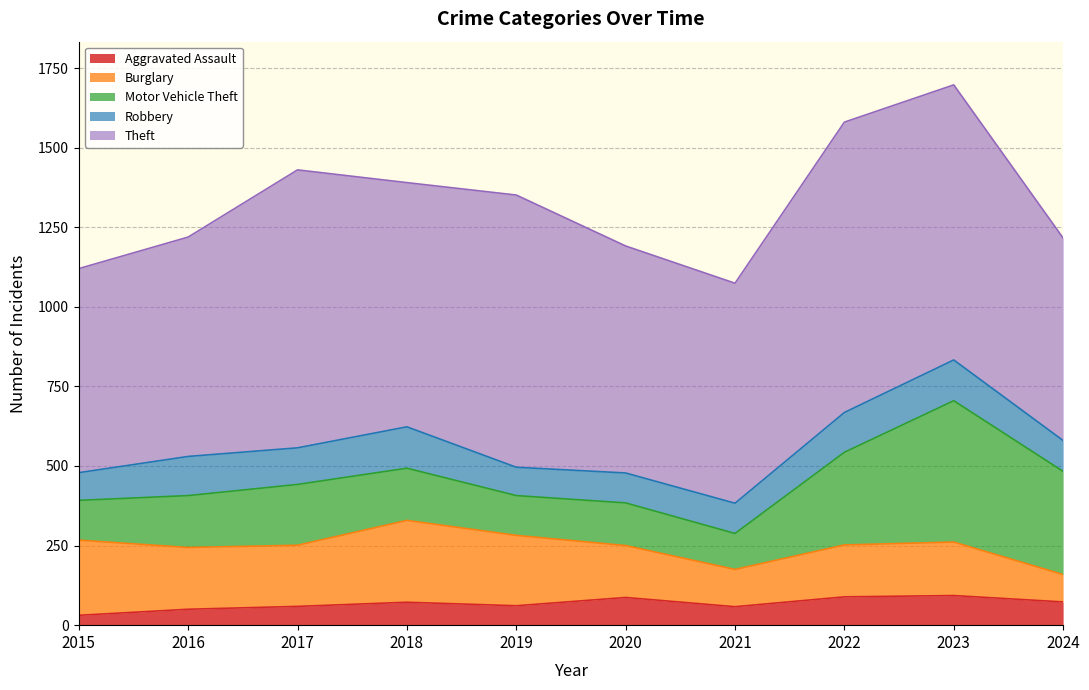

Which series has the largest total across all categories?

Theft